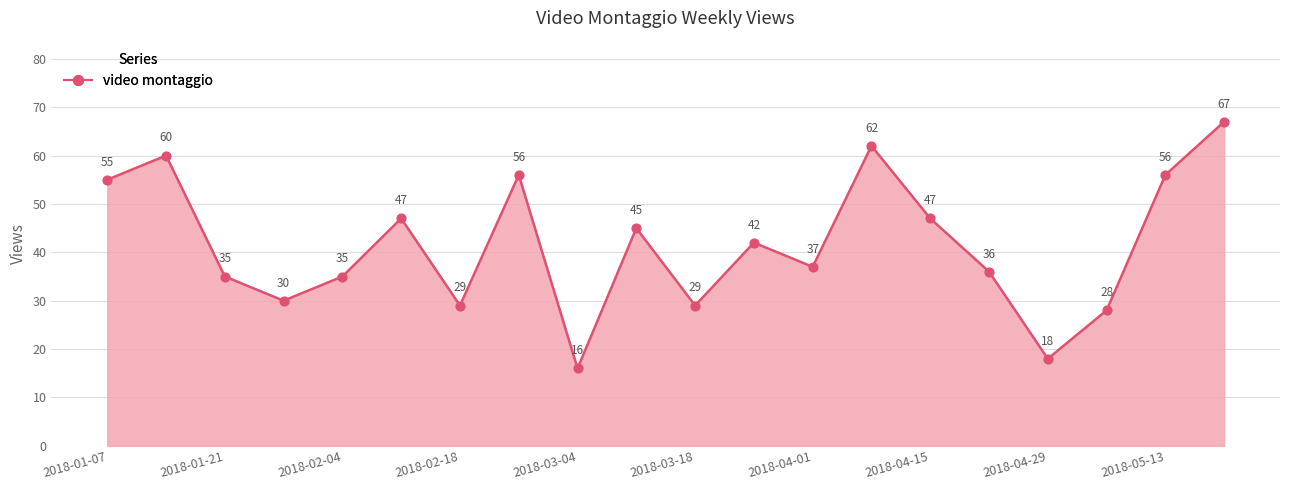

What is the minimum value shown in the chart?

16